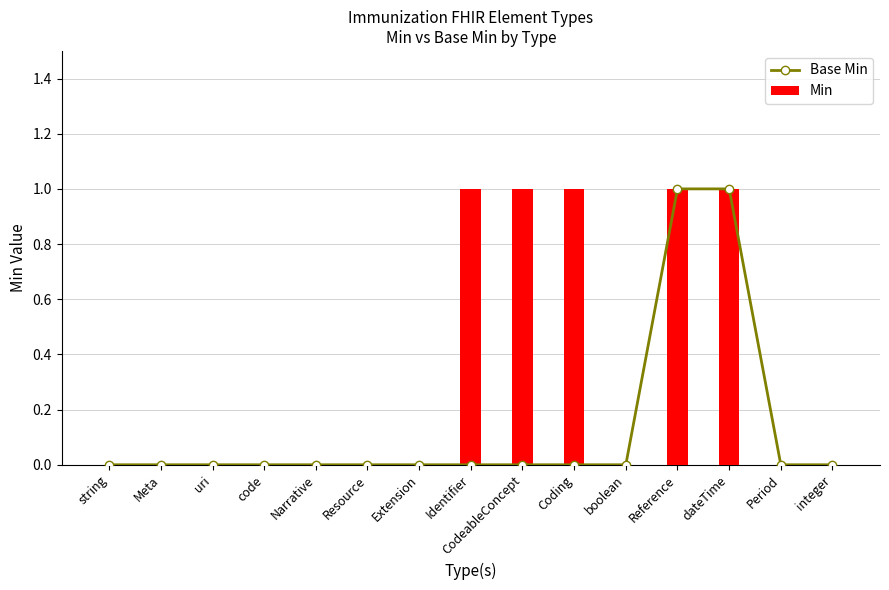

Rank the series by their maximum value, from highest to lowest.

Base Min, Min